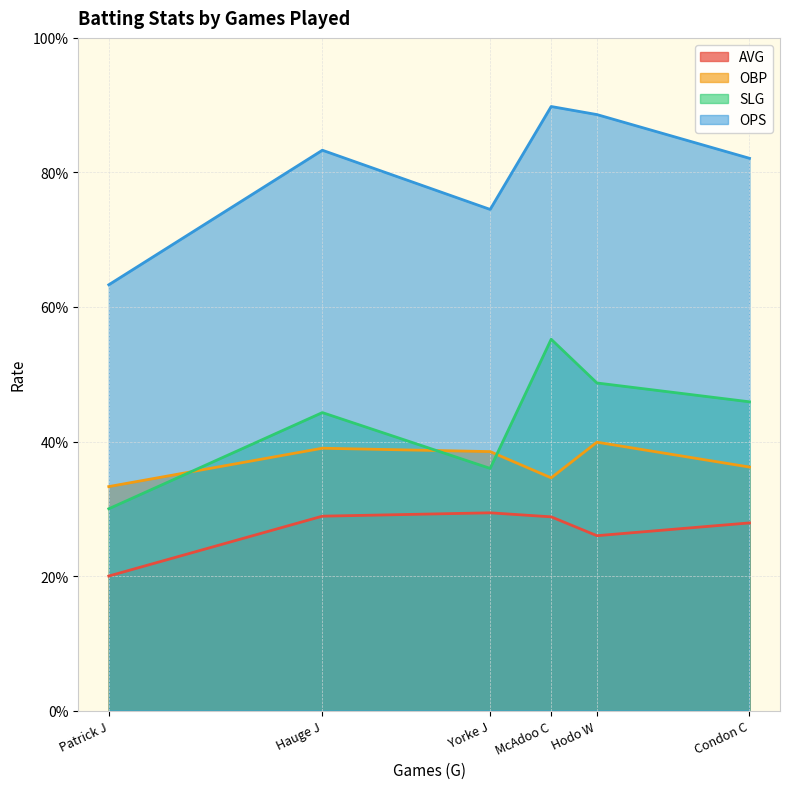

How many lines are shown in the chart?

4